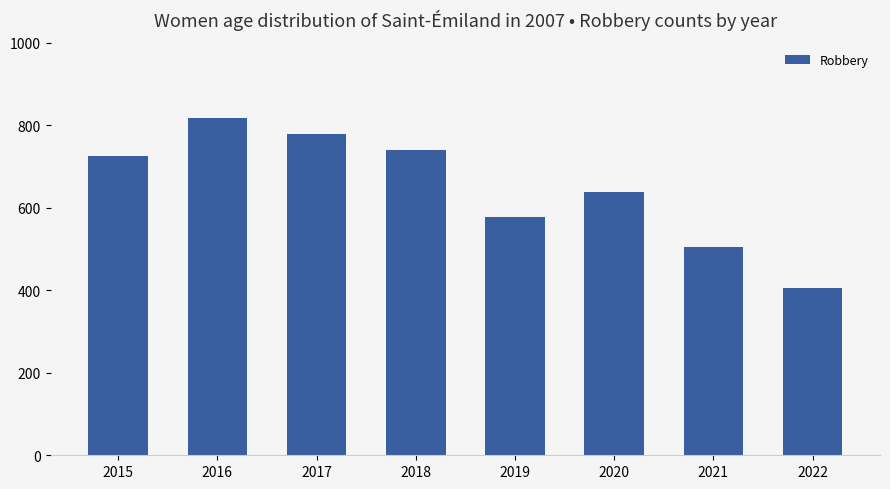

What is the ratio of the value at 2019 to the value at 2018?

0.8